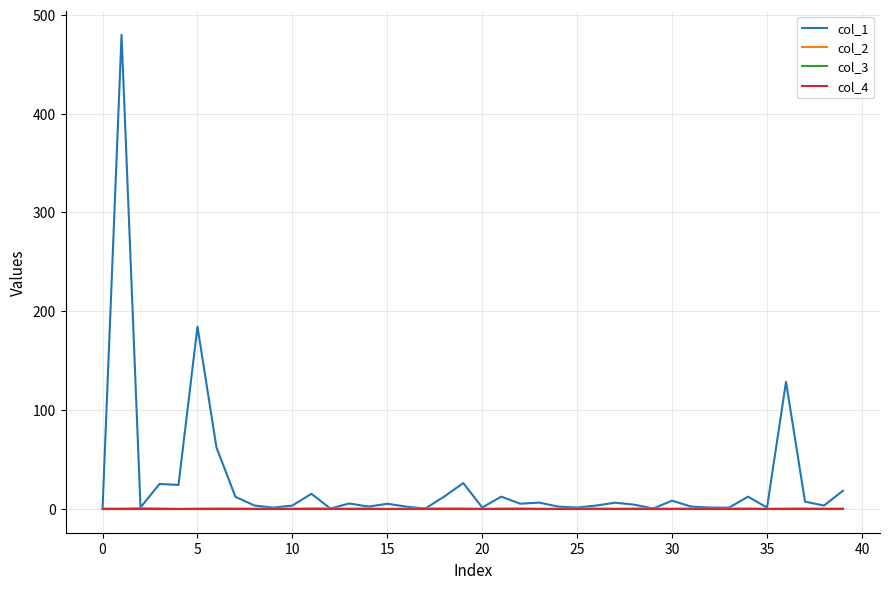

Does the chart display data point markers on the line(s)?

No